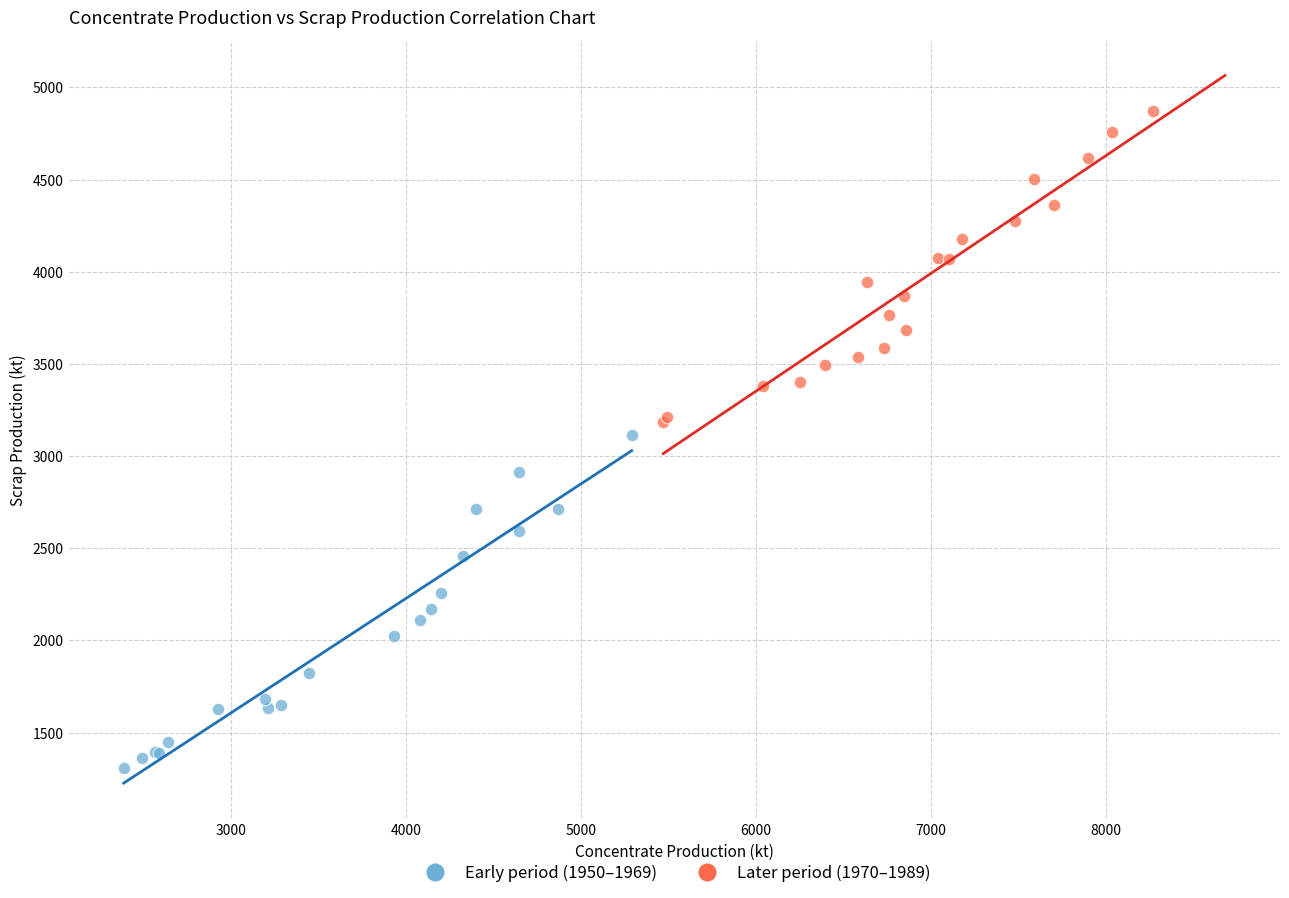

Which series has the widest spread of Y values?

Early period (1950–1969)